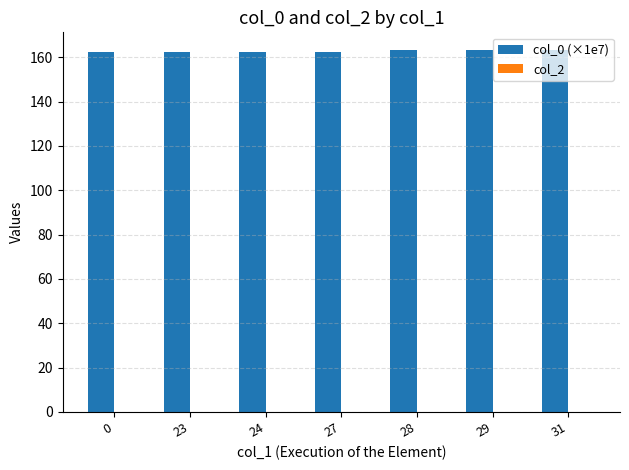

What is the minimum value shown in the chart?

162.3